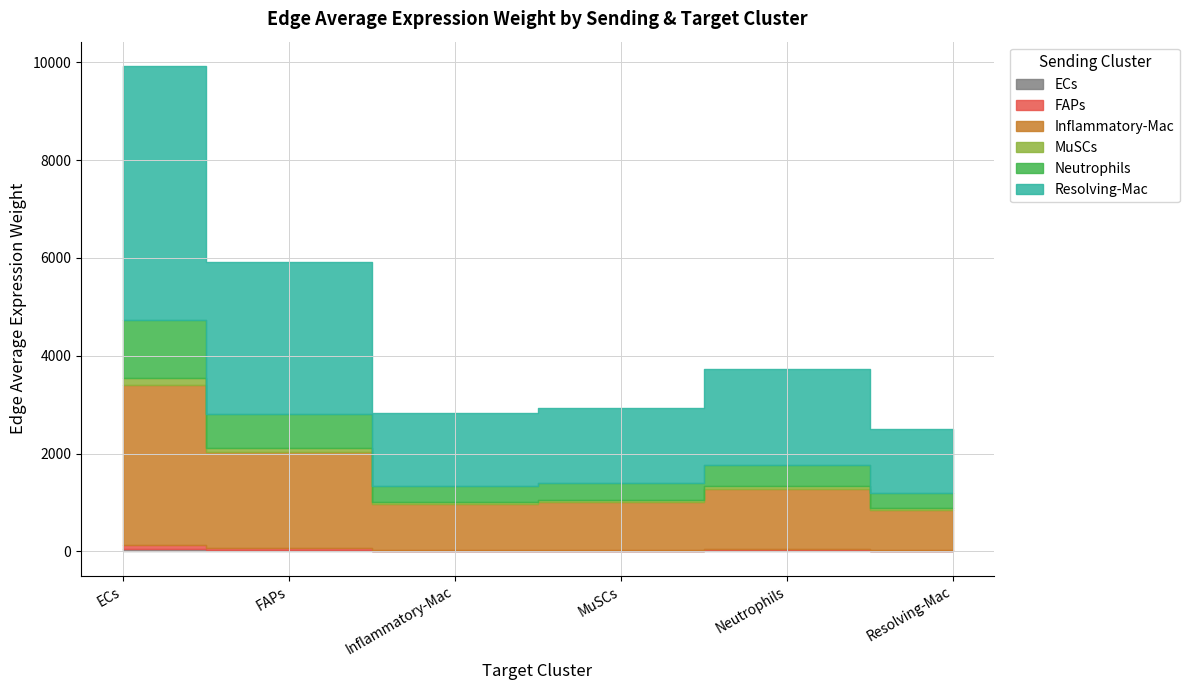

True or false: MuSCs and FAPs intersect in this chart.

False